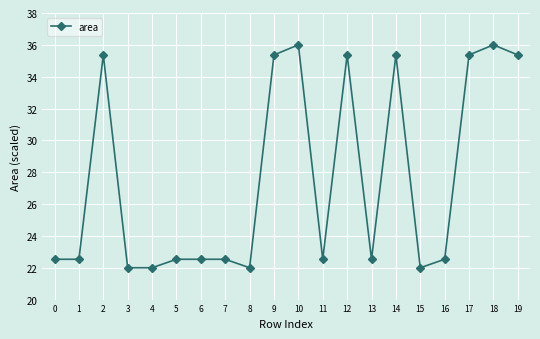

How many lines are shown in the chart?

1